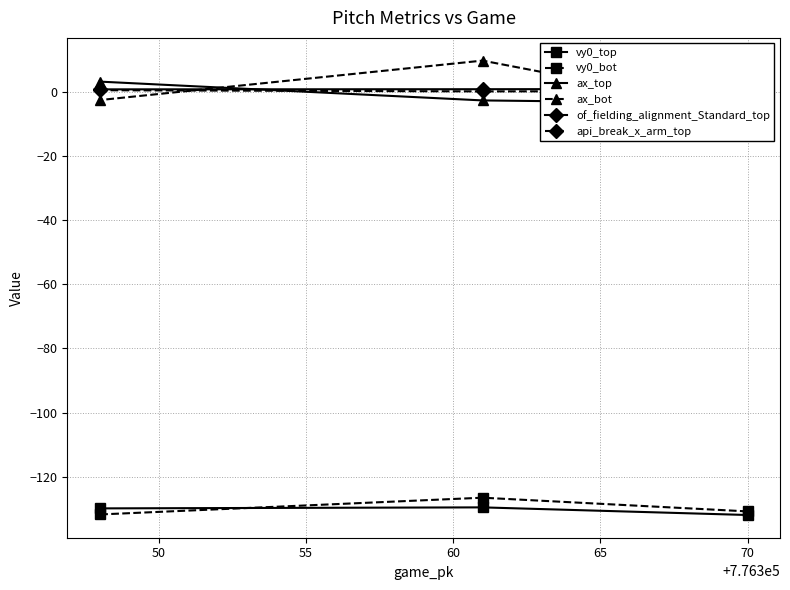

What is the lowest value of the vy0_top series?

-131.9